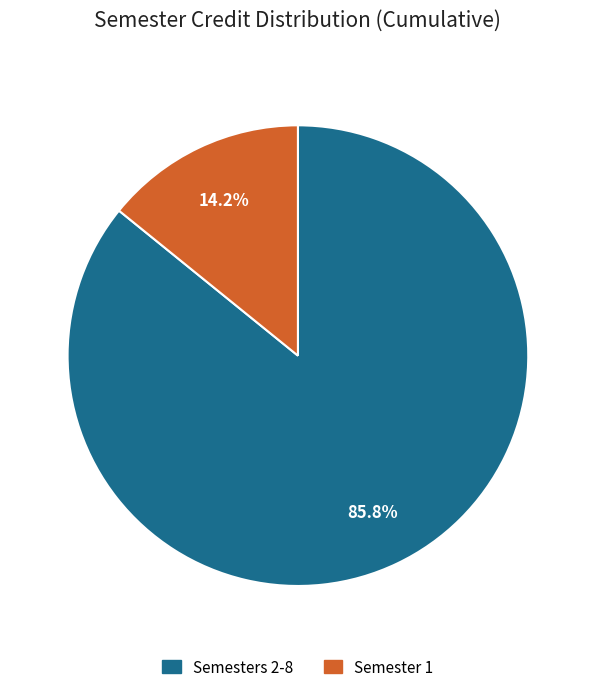

How many slices are in this pie chart?

2